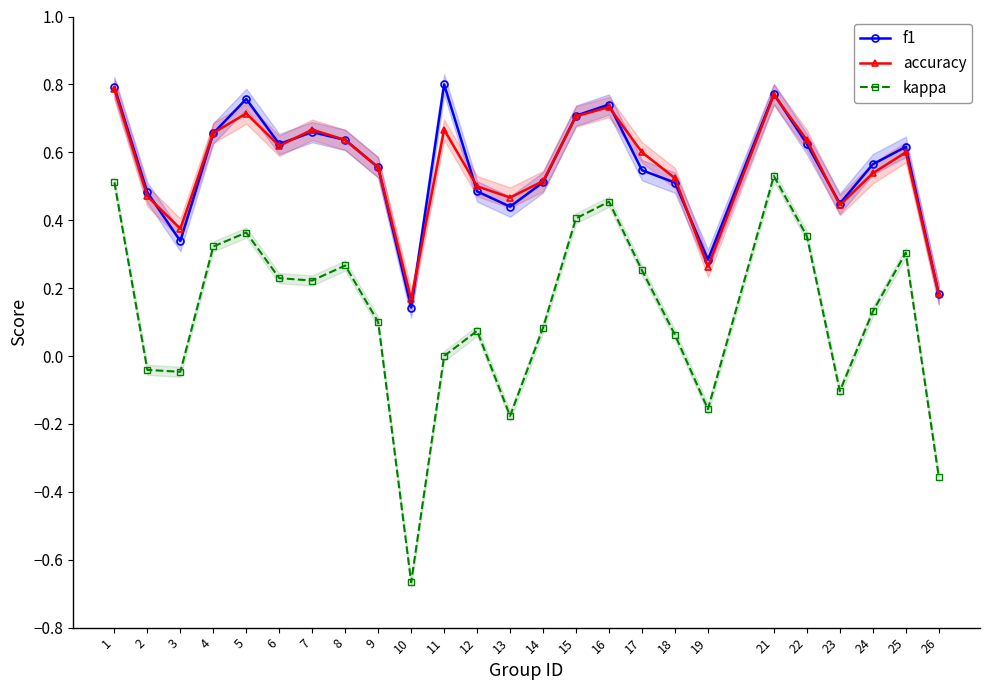

True or false: accuracy and f1 intersect in this chart.

True